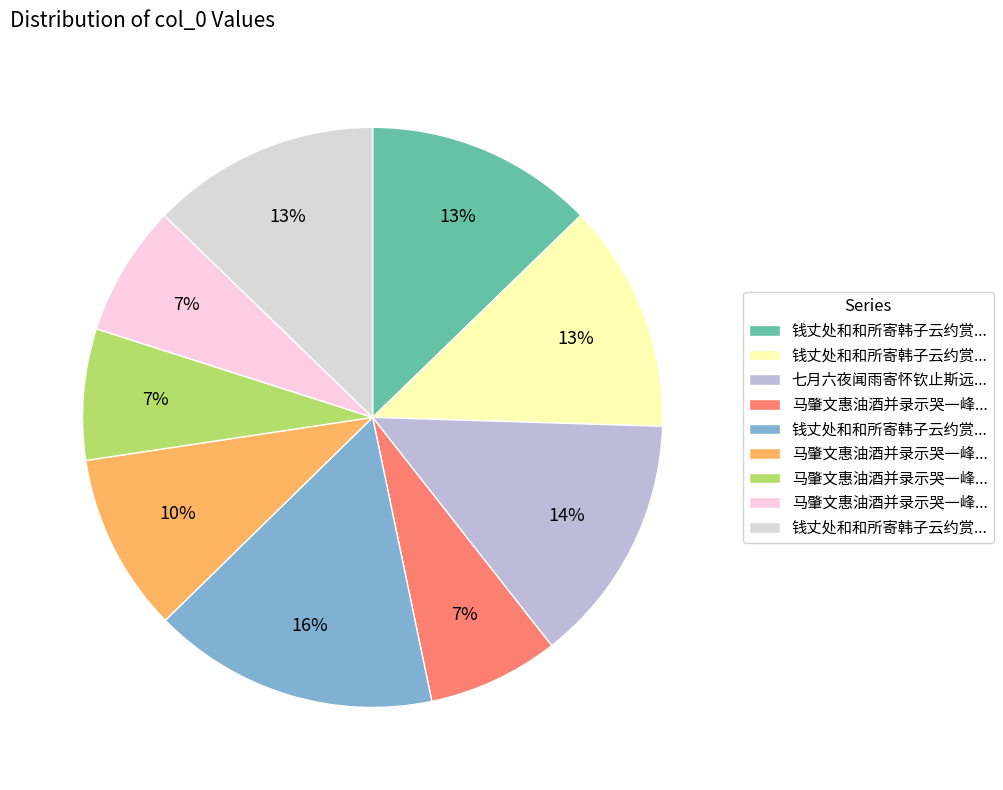

How many segments does this pie chart have?

9